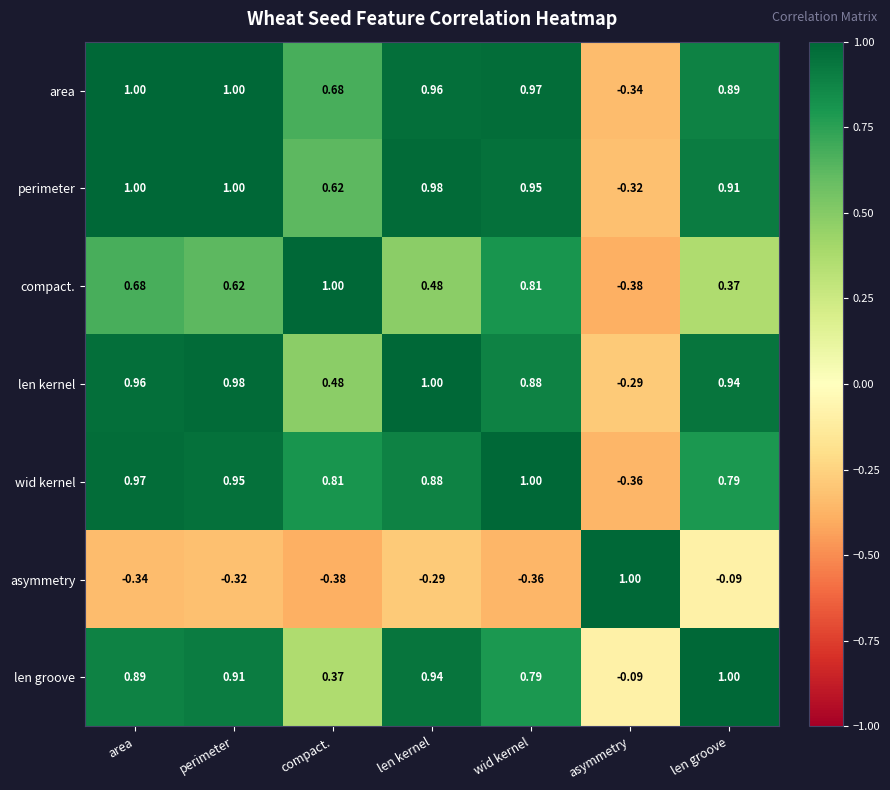

Is the value of len kernel at wid kernel greater than the value of compact. at len kernel?

Yes